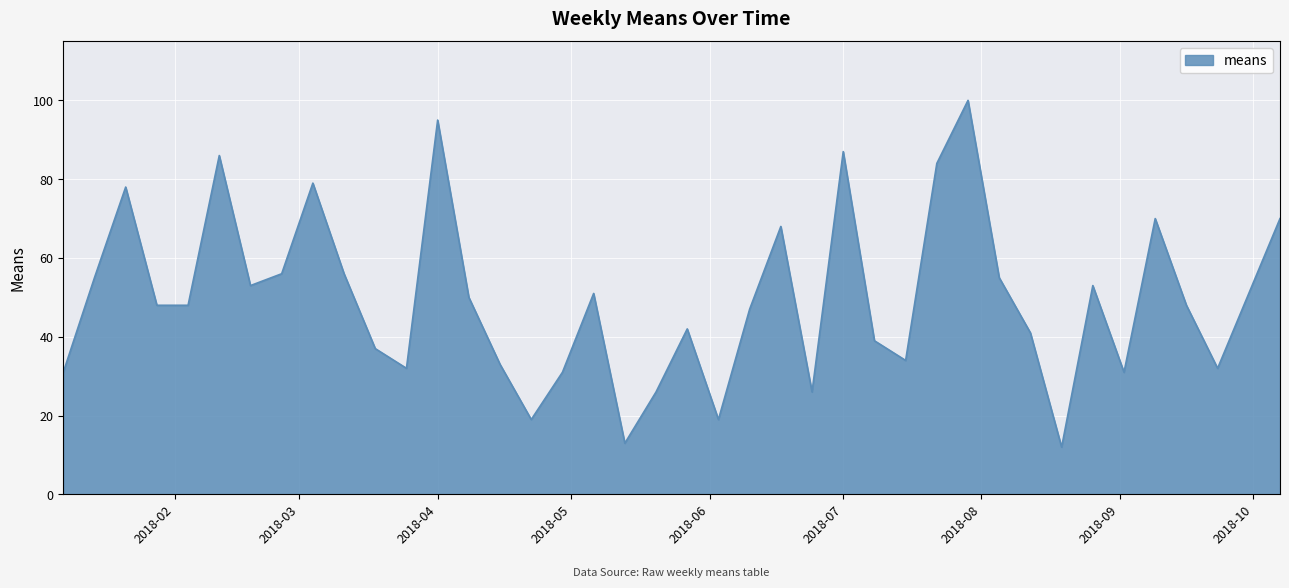

What is the smallest value displayed?

12